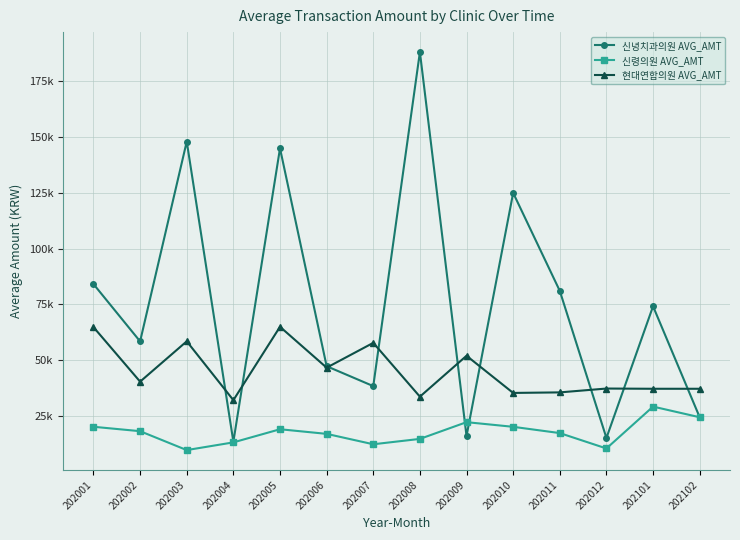

True or false: 신령의원 AVG_AMT and 신녕치과의원 AVG_AMT intersect in this chart.

True